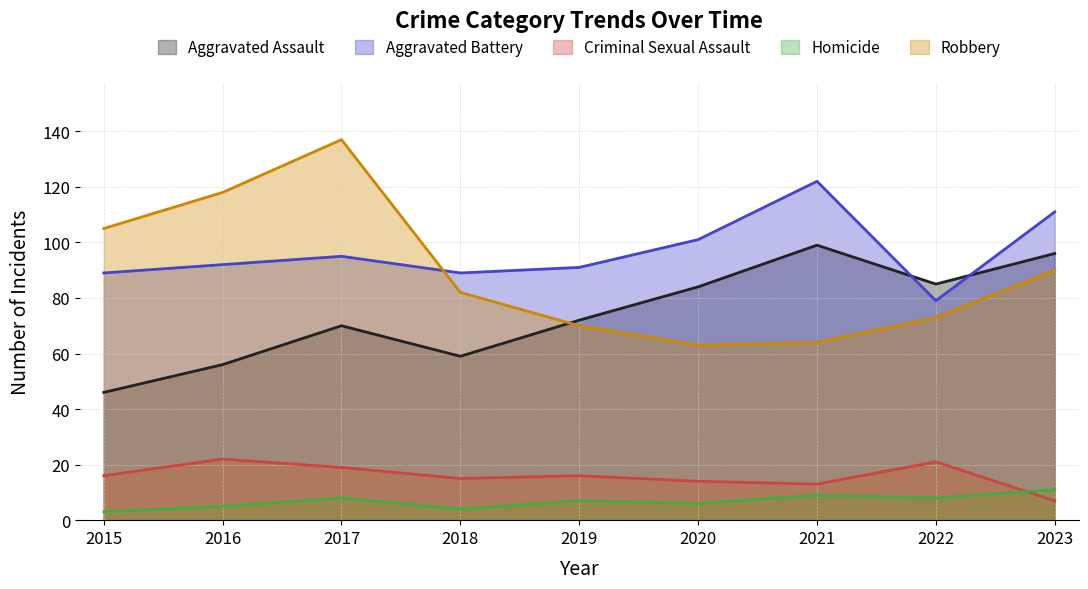

Which category has the lowest value across all series?

2015